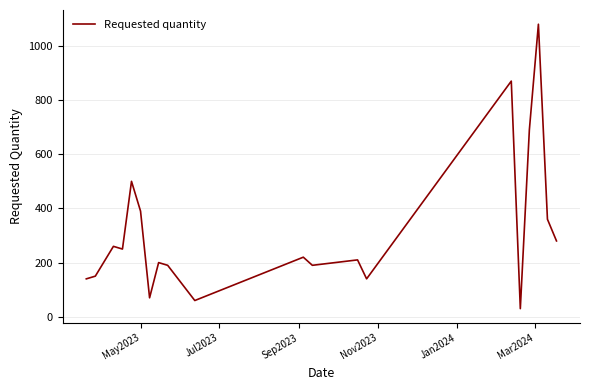

What is the difference between the maximum and minimum values?

1050